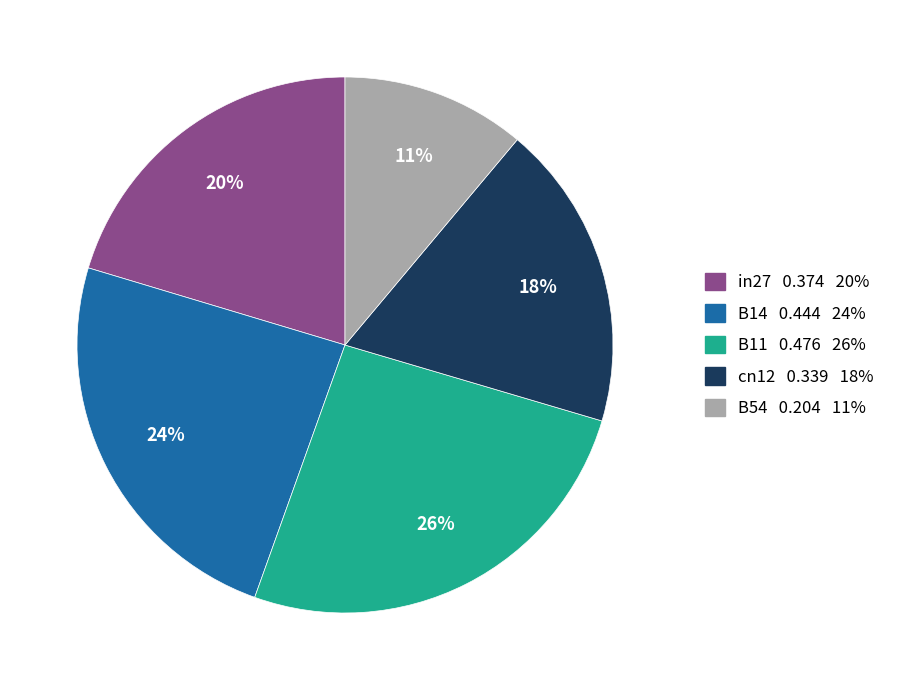

Between cn12 and in27, which is larger?

in27